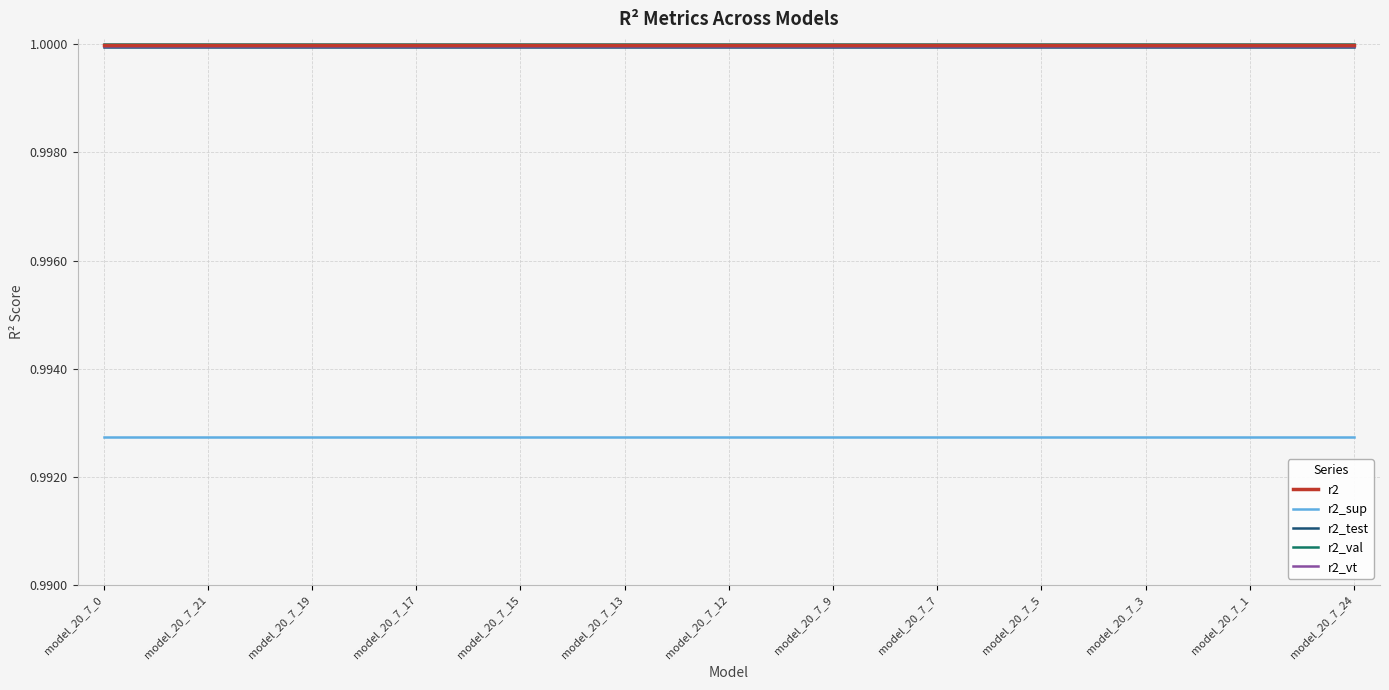

True or false: r2_sup and r2_val intersect in this chart.

False